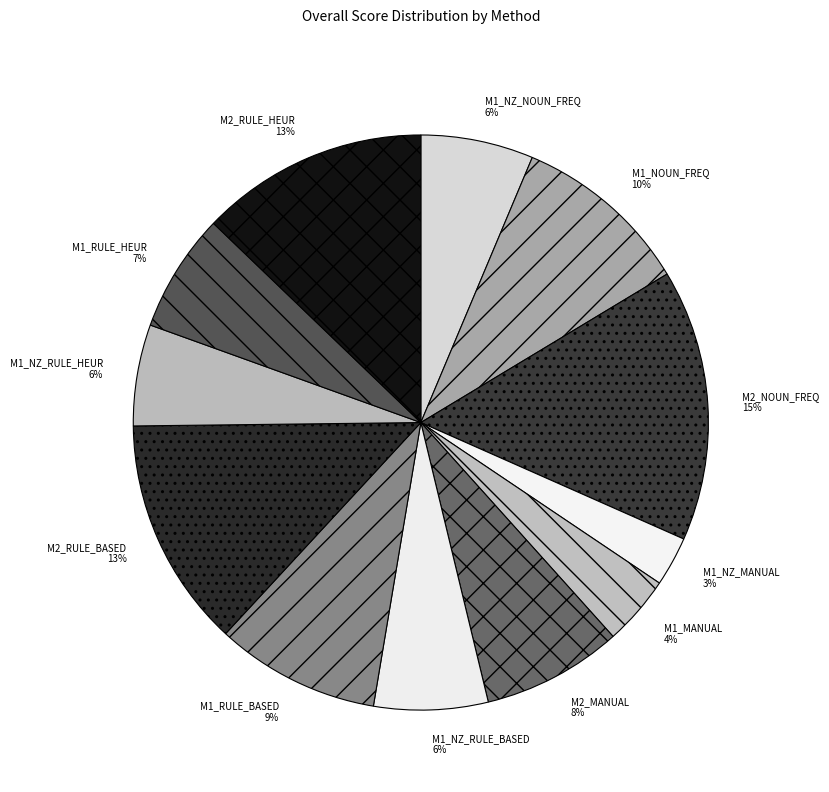

How many slices are in this pie chart?

12